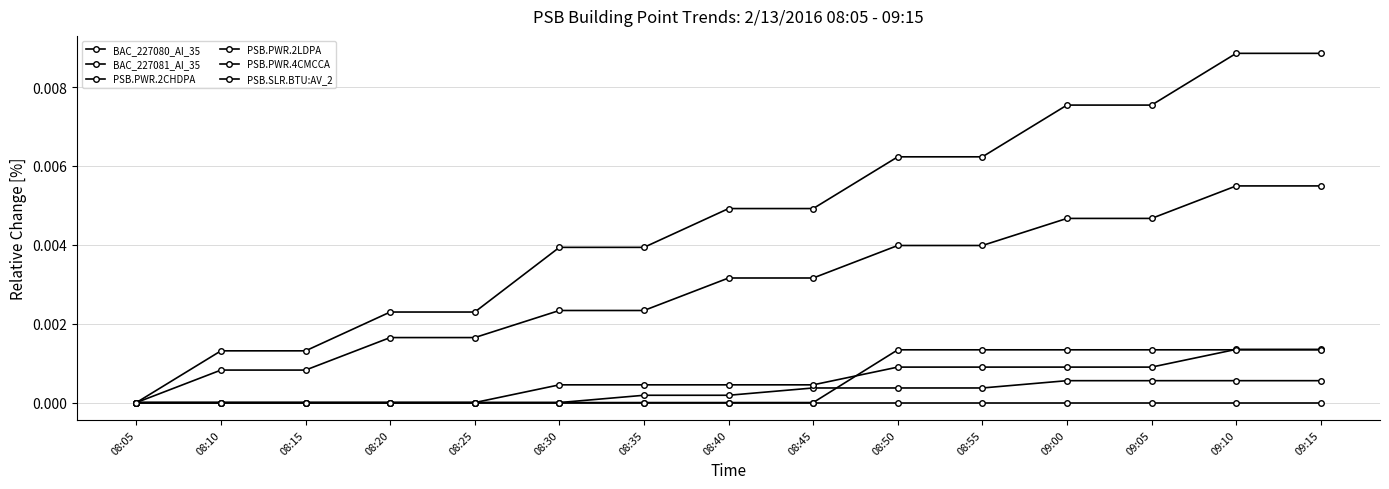

Between 08:15 and 08:30, which series saw the biggest shift?

PSB.PWR.2LDPA